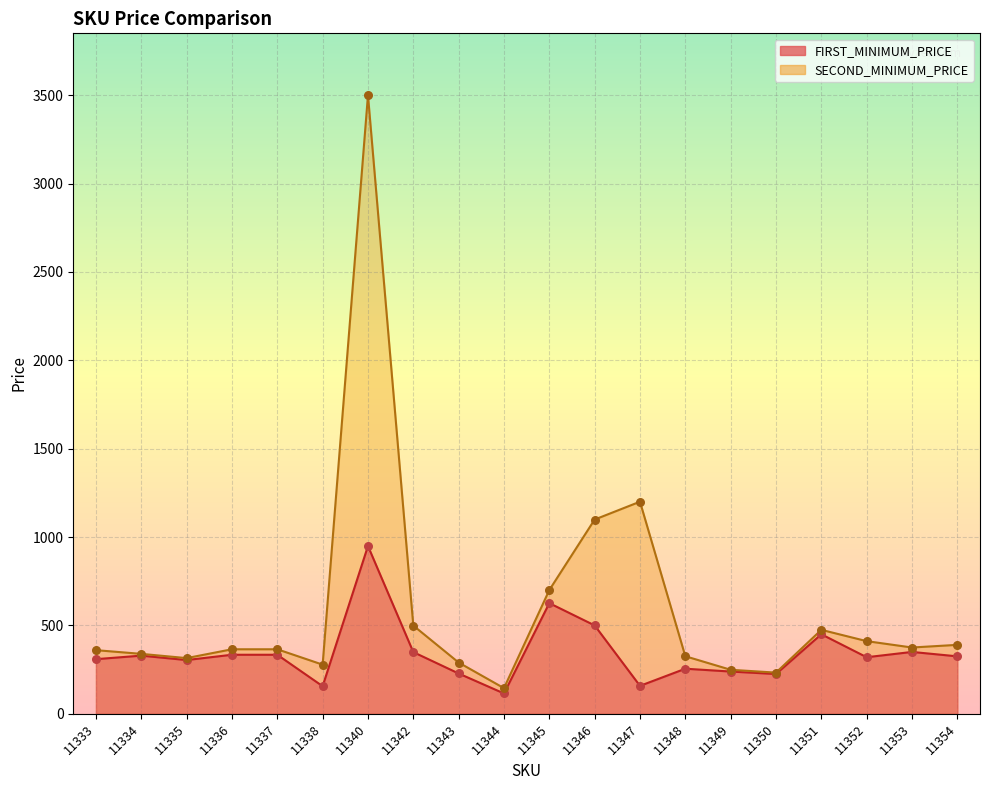

Which series has the largest total across all categories?

SECOND_MINIMUM_PRICE